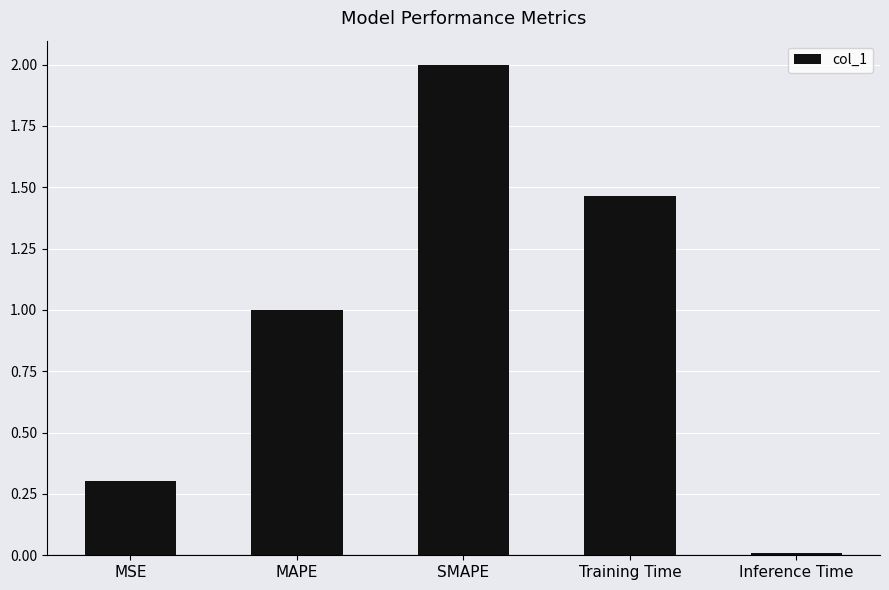

What is the label of the 2nd bar from the right?

Training Time